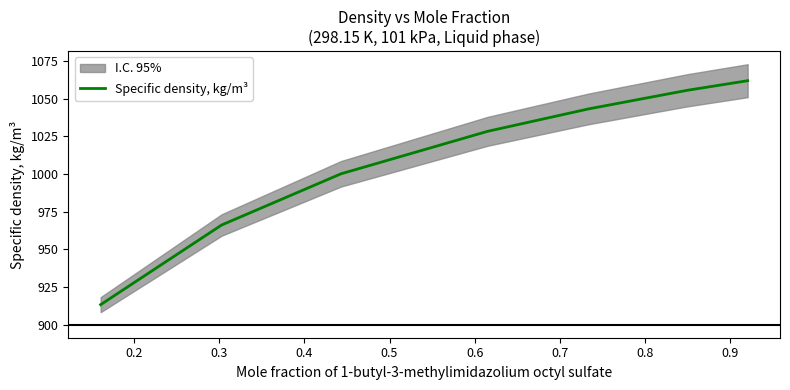

What is the maximum value for Specific density, kg/m³?

1062.0